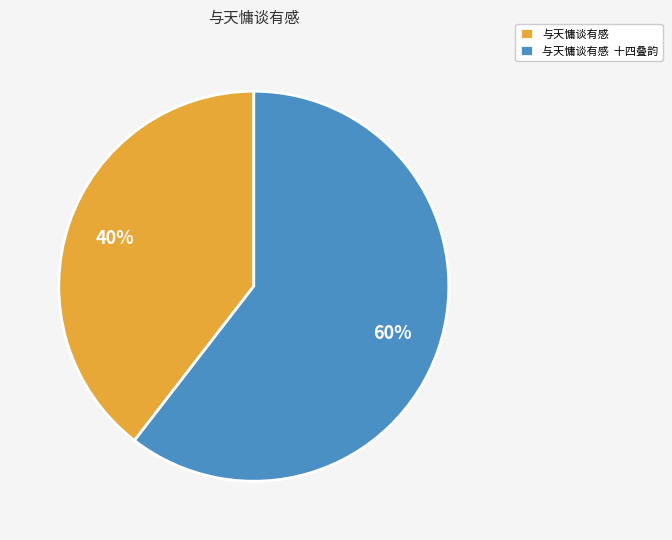

Is the sum of 与天慵谈有感 十四叠韵 and 与天慵谈有感 greater than half?

Yes